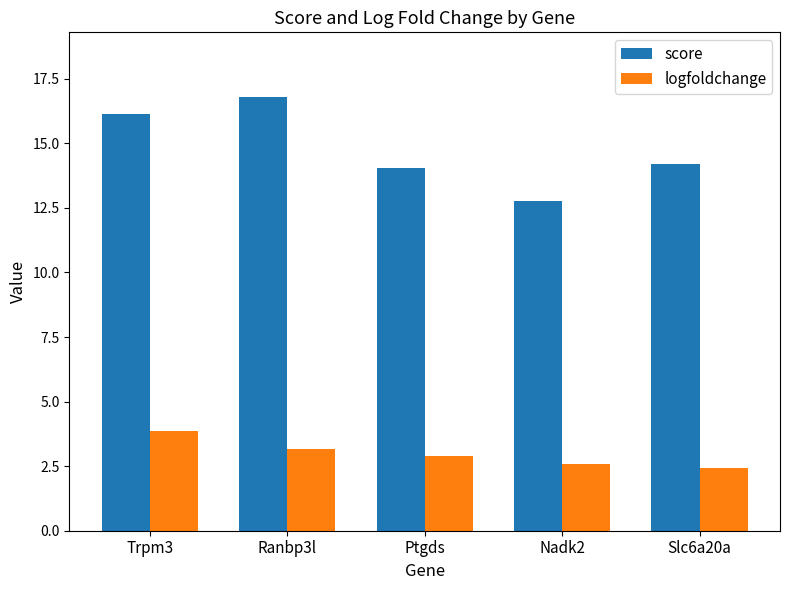

How many bars are there in total?

10